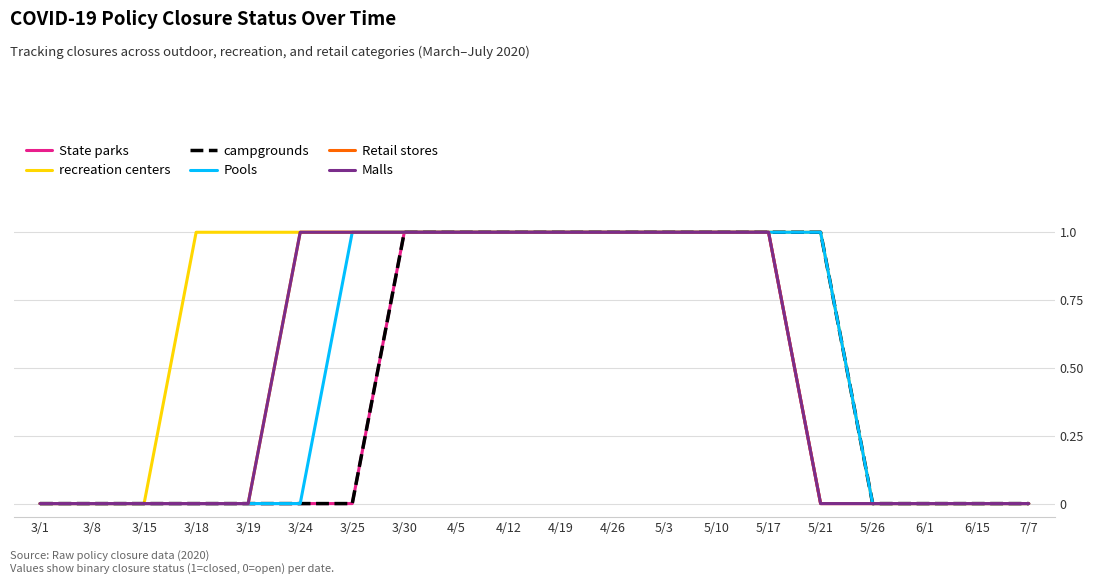

True or false: Pools and State parks cross at least once.

False